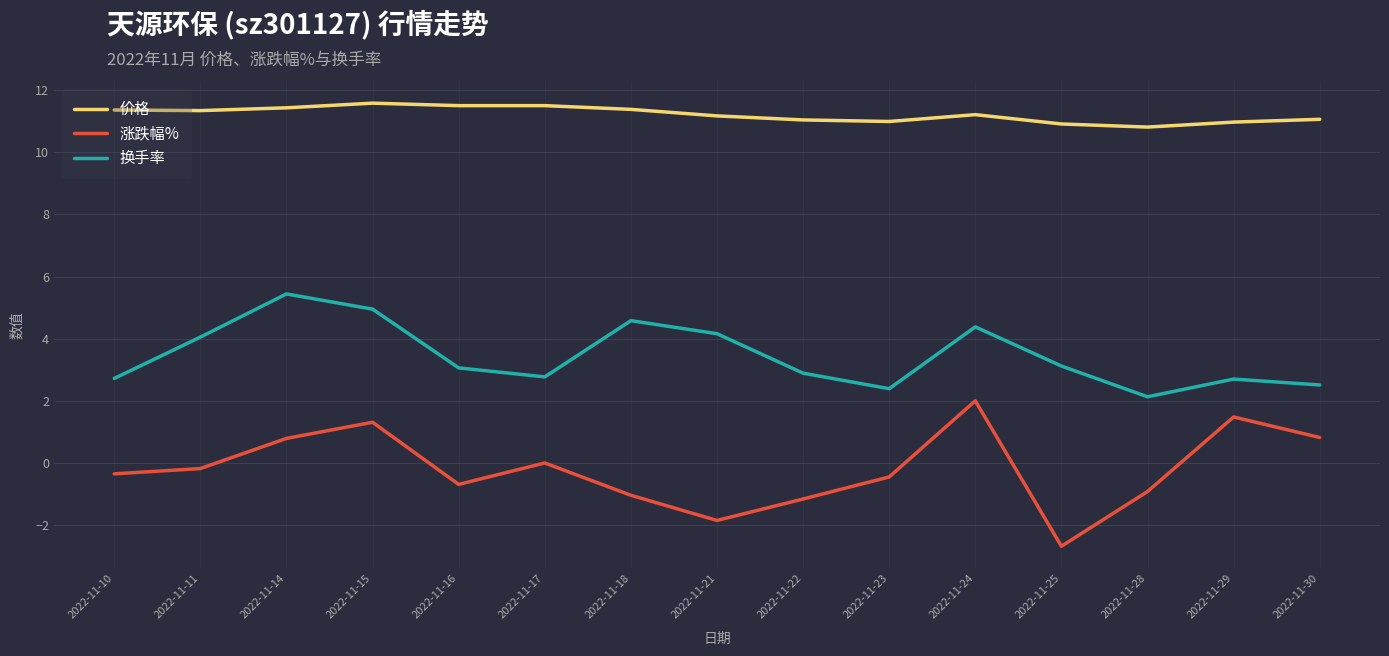

True or false: 价格 has a value of 19.7 at 2022-11-24.

False